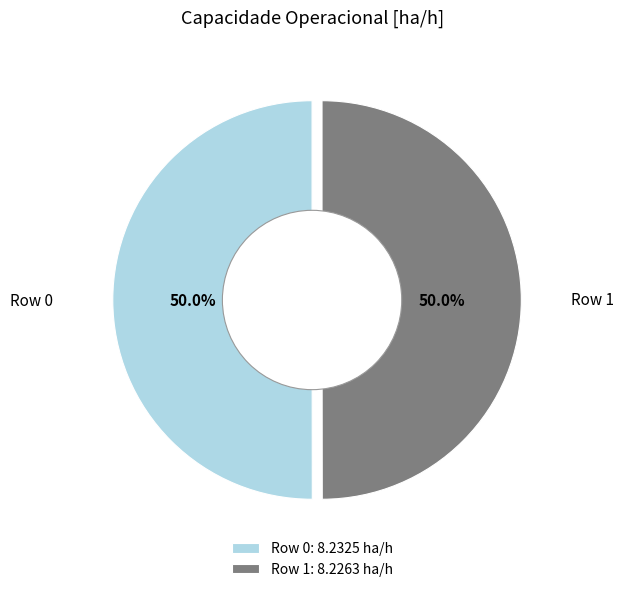

Approximately how many times larger is the value at Row 0 compared to Row 1?

1.0